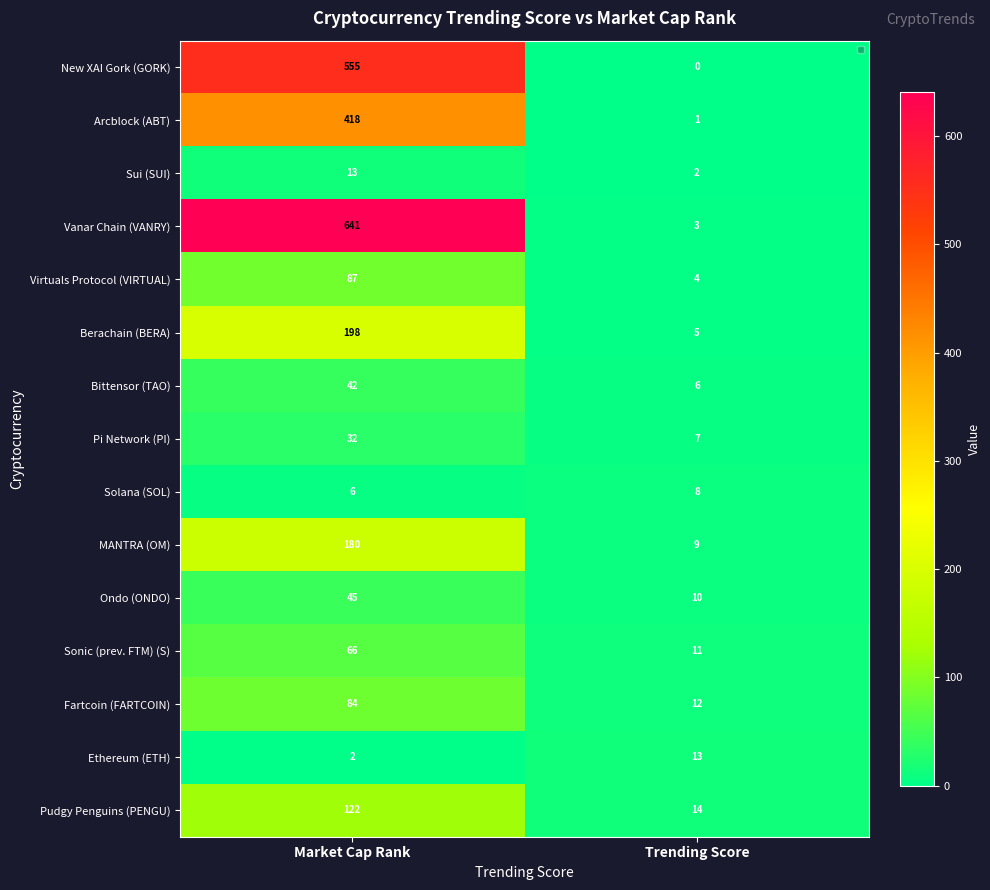

Reading left to right, transcribe all the data shown in this chart.

New XAI Gork (GORK): 555	0
Arcblock (ABT): 418	1
Sui (SUI): 13	2
Vanar Chain (VANRY): 641	3
Virtuals Protocol (VIRTUAL): 87	4
Berachain (BERA): 198	5
Bittensor (TAO): 42	6
Pi Network (PI): 32	7
Solana (SOL): 6	8
MANTRA (OM): 180	9
Ondo (ONDO): 45	10
Sonic (prev. FTM) (S): 66	11
Fartcoin (FARTCOIN): 84	12
Ethereum (ETH): 2	13
Pudgy Penguins (PENGU): 122	14